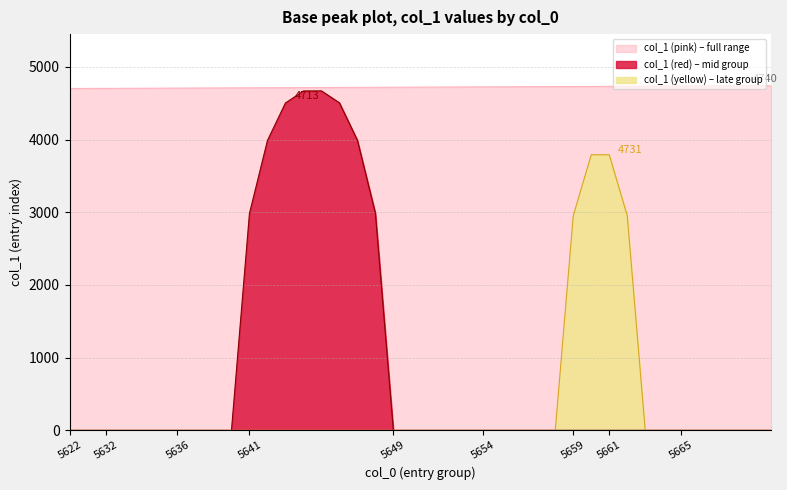

Is it true that col_1 (pink) equals 4707.0 at 5636?

True